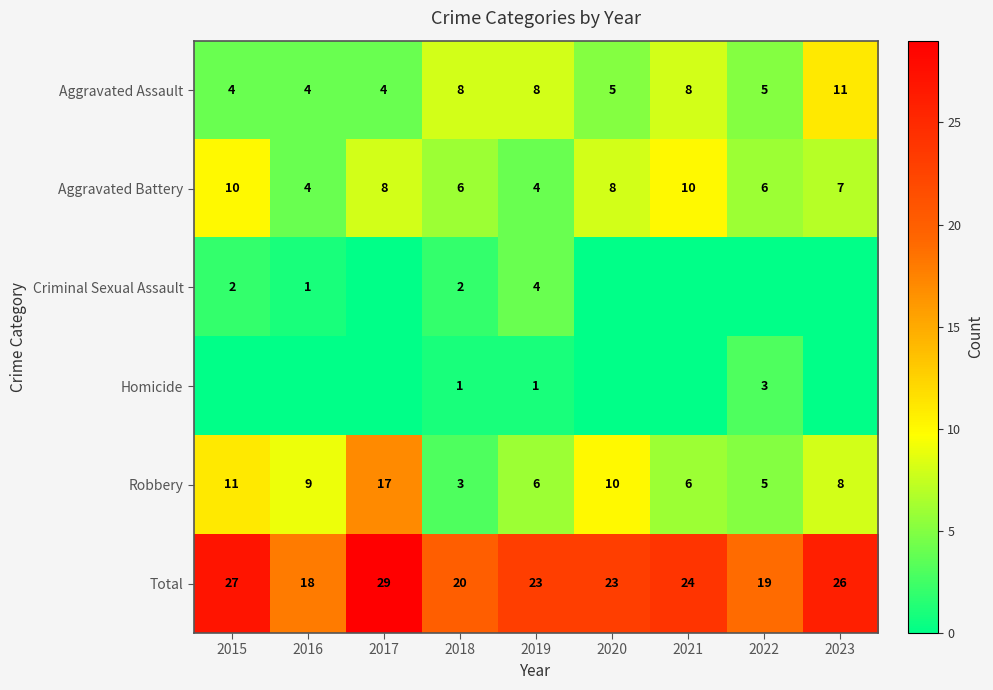

At which category is the sum across all series the highest?

2017